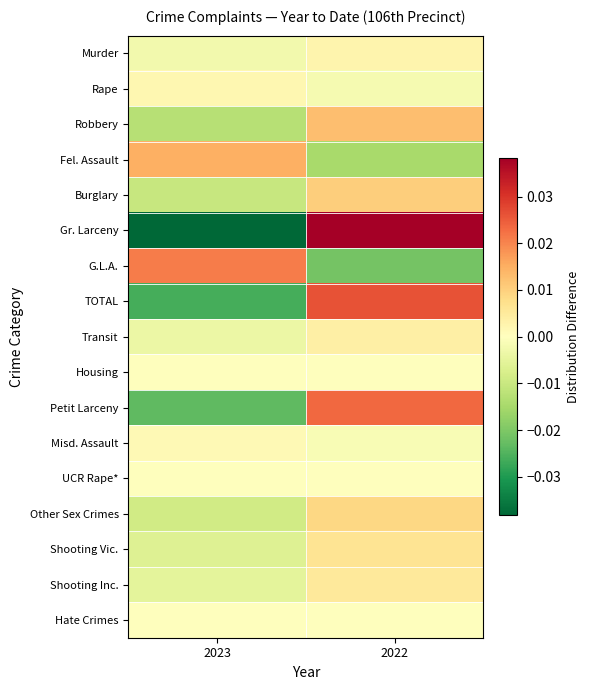

At 2022, list the series in order from smallest to largest.

G.L.A., Fel. Assault, Rape, Misd. Assault, Housing, UCR Rape*, Hate Crimes, Murder, Transit, Shooting Inc., Shooting Vic., Other Sex Crimes, Burglary, Robbery, Petit Larceny, TOTAL, Gr. Larceny